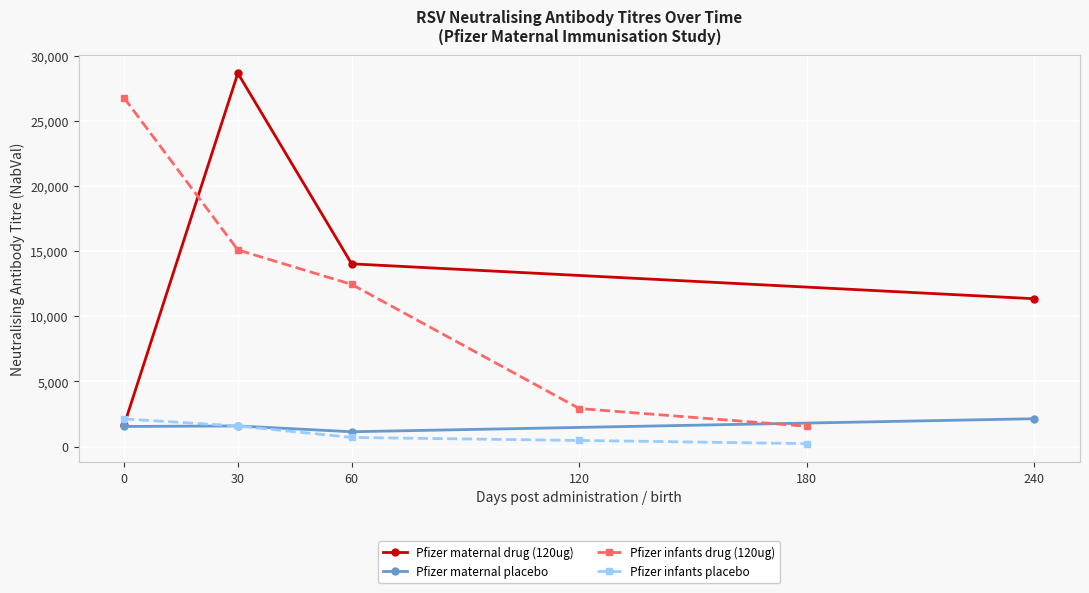

What is the sum of all Pfizer maternal placebo values?

6401.5